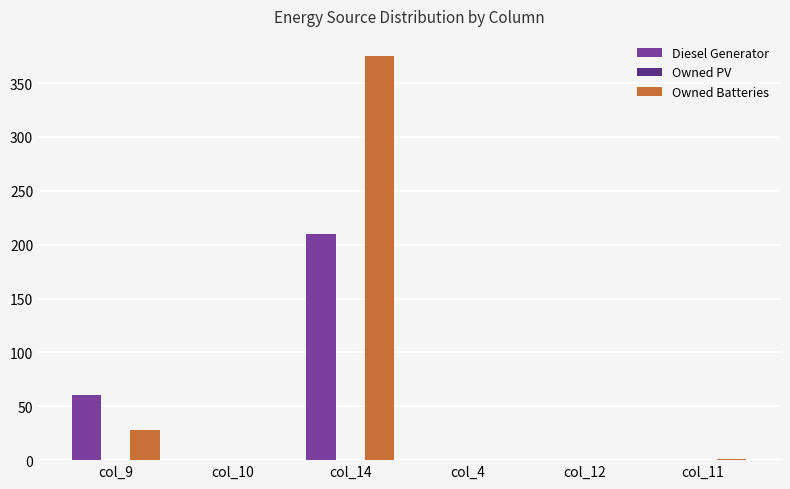

Which category has the highest value across all series?

col_14